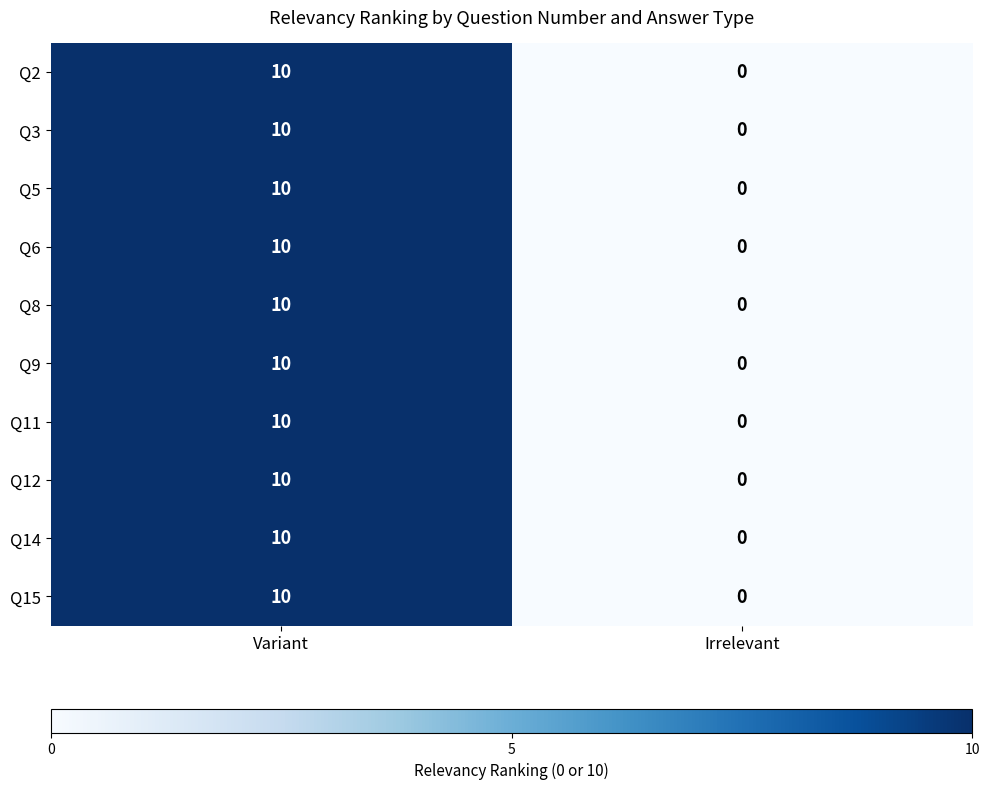

What is the sum of the Q5 values at Variant and Irrelevant?

10